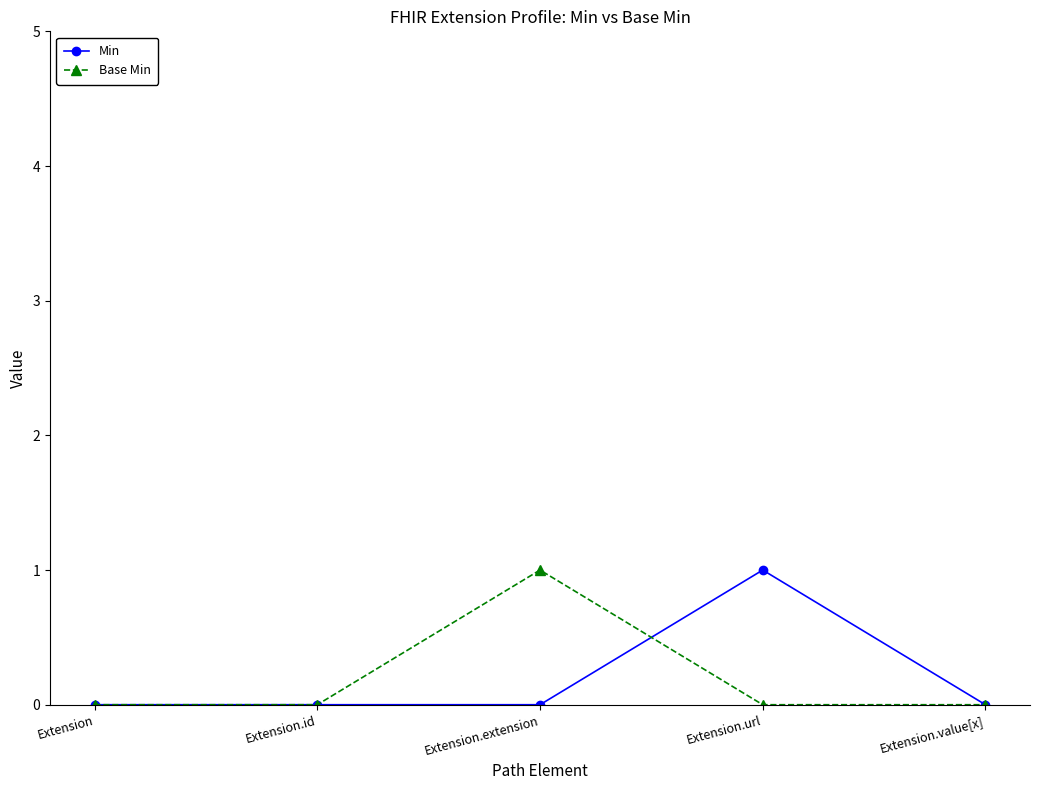

Is the value of Min at Extension.extension greater than the value of Base Min at Extension.extension?

No